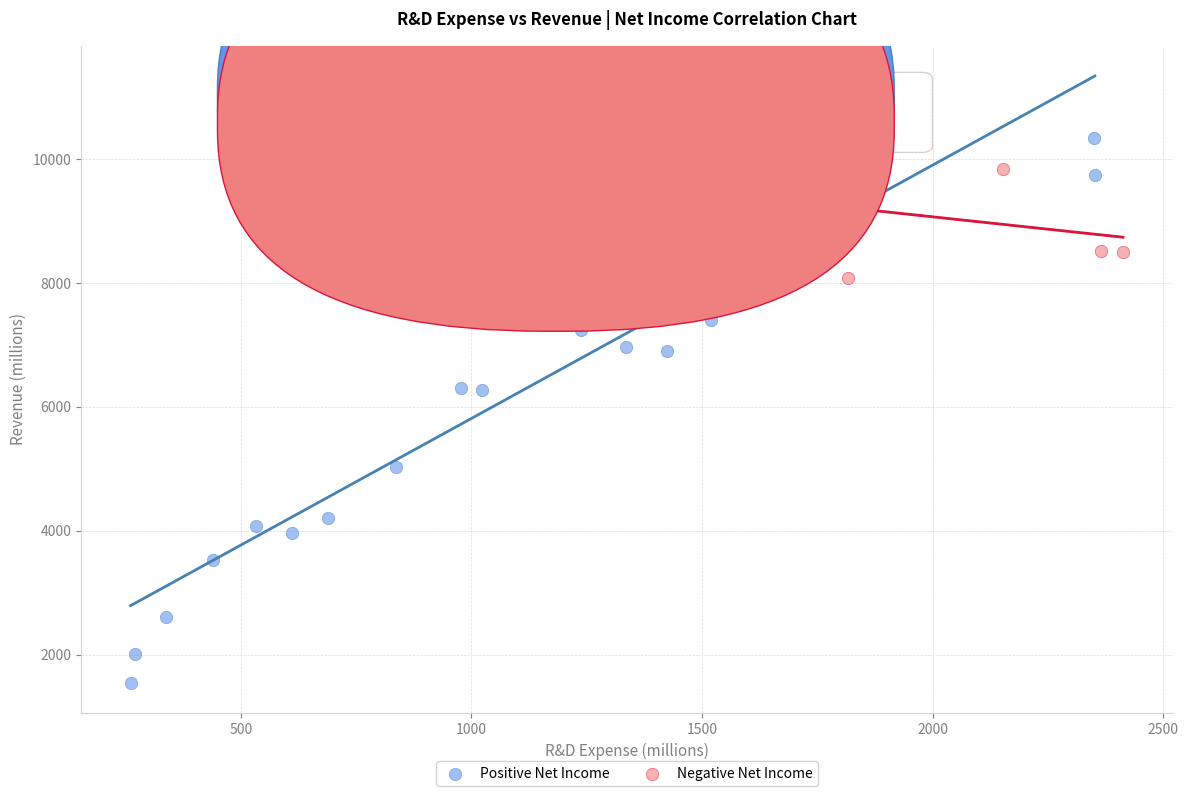

Which series reaches the minimum Y coordinate?

Positive Net Income